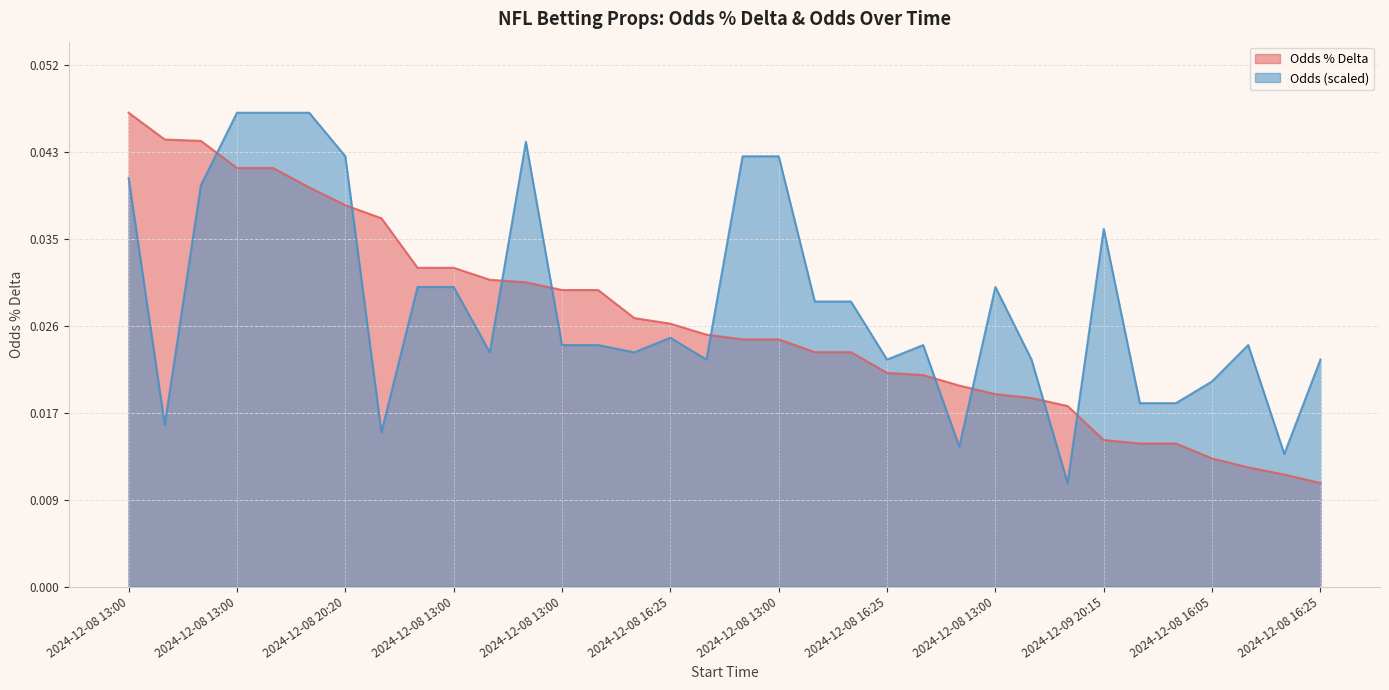

The value of Odds at 2024-12-08 16:25 is 0.0. True or false?

True